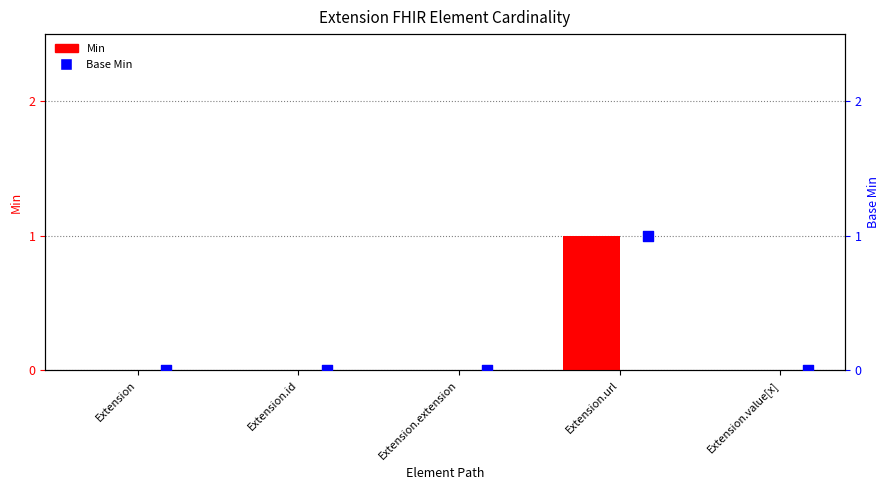

Which series has the largest total across all categories?

Min